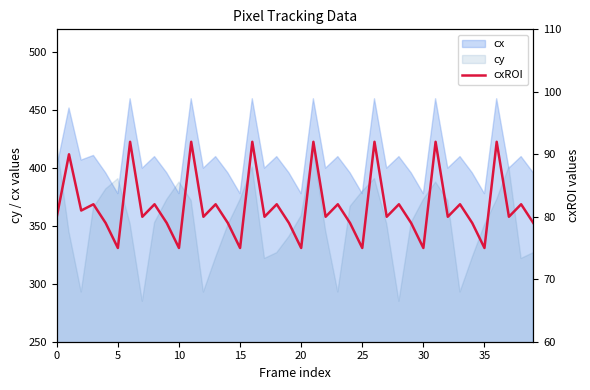

True or false: the data shows 142 at 12.

False